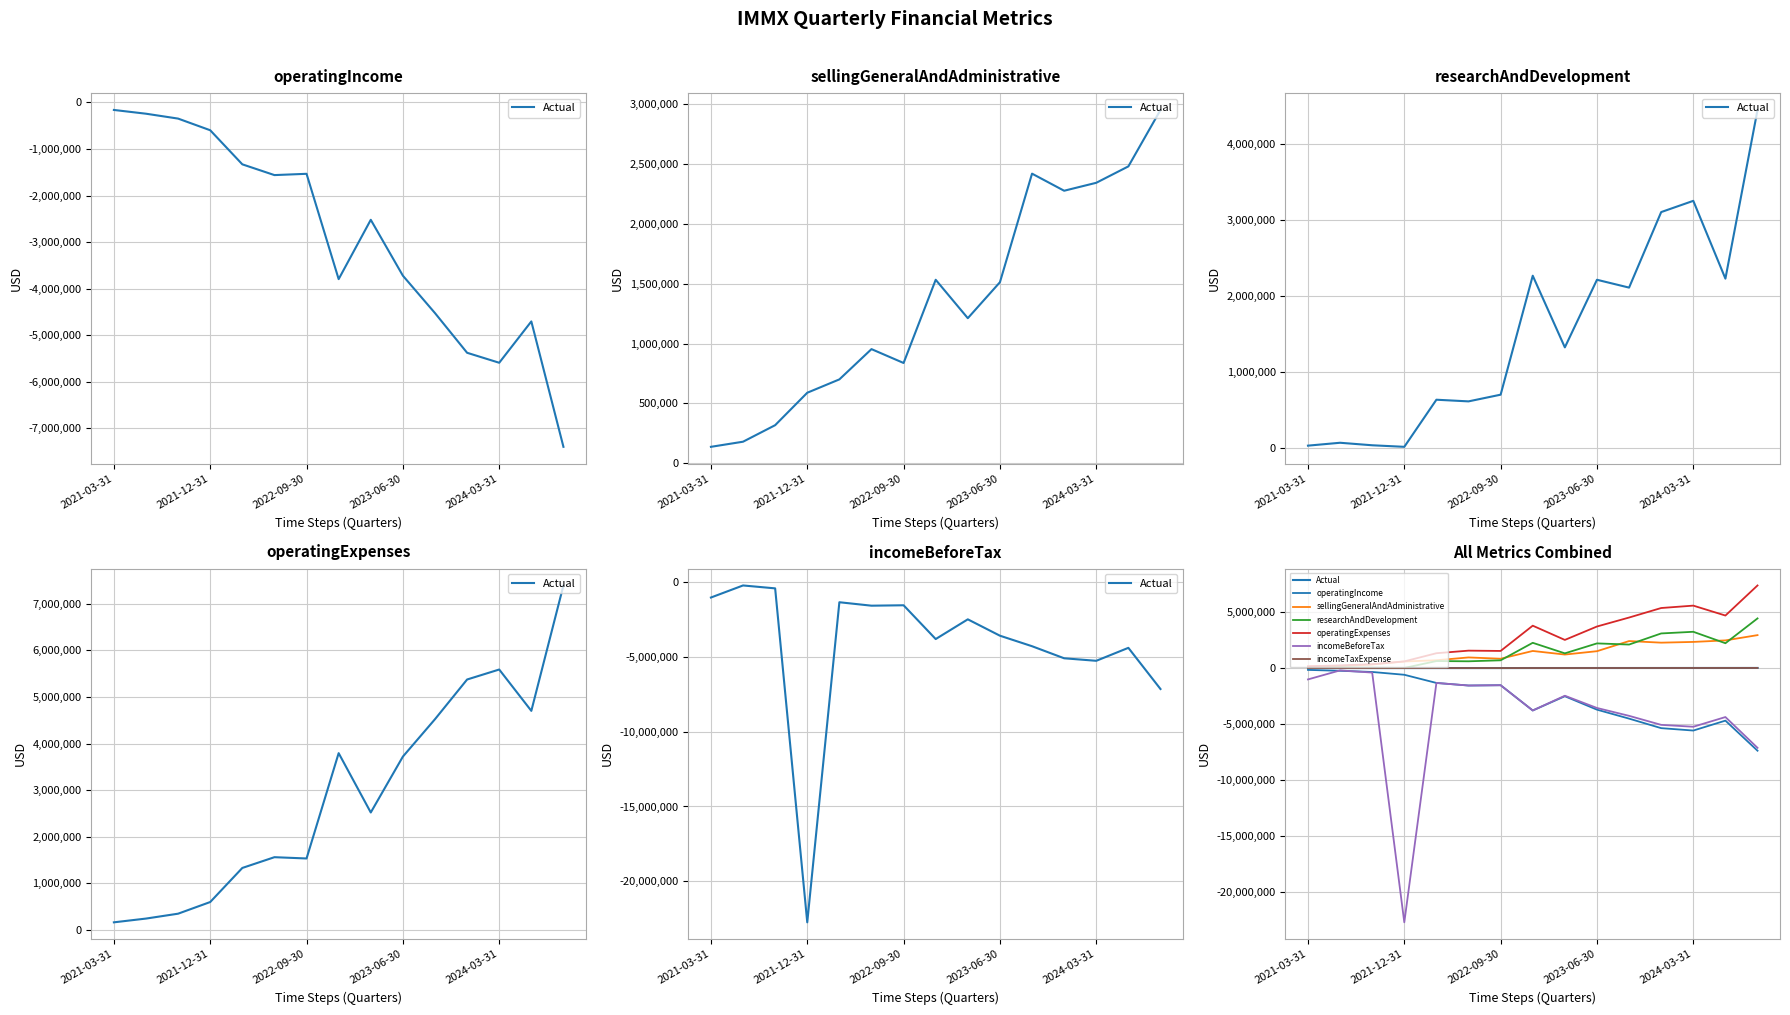

What is the smallest value displayed?

-22753844